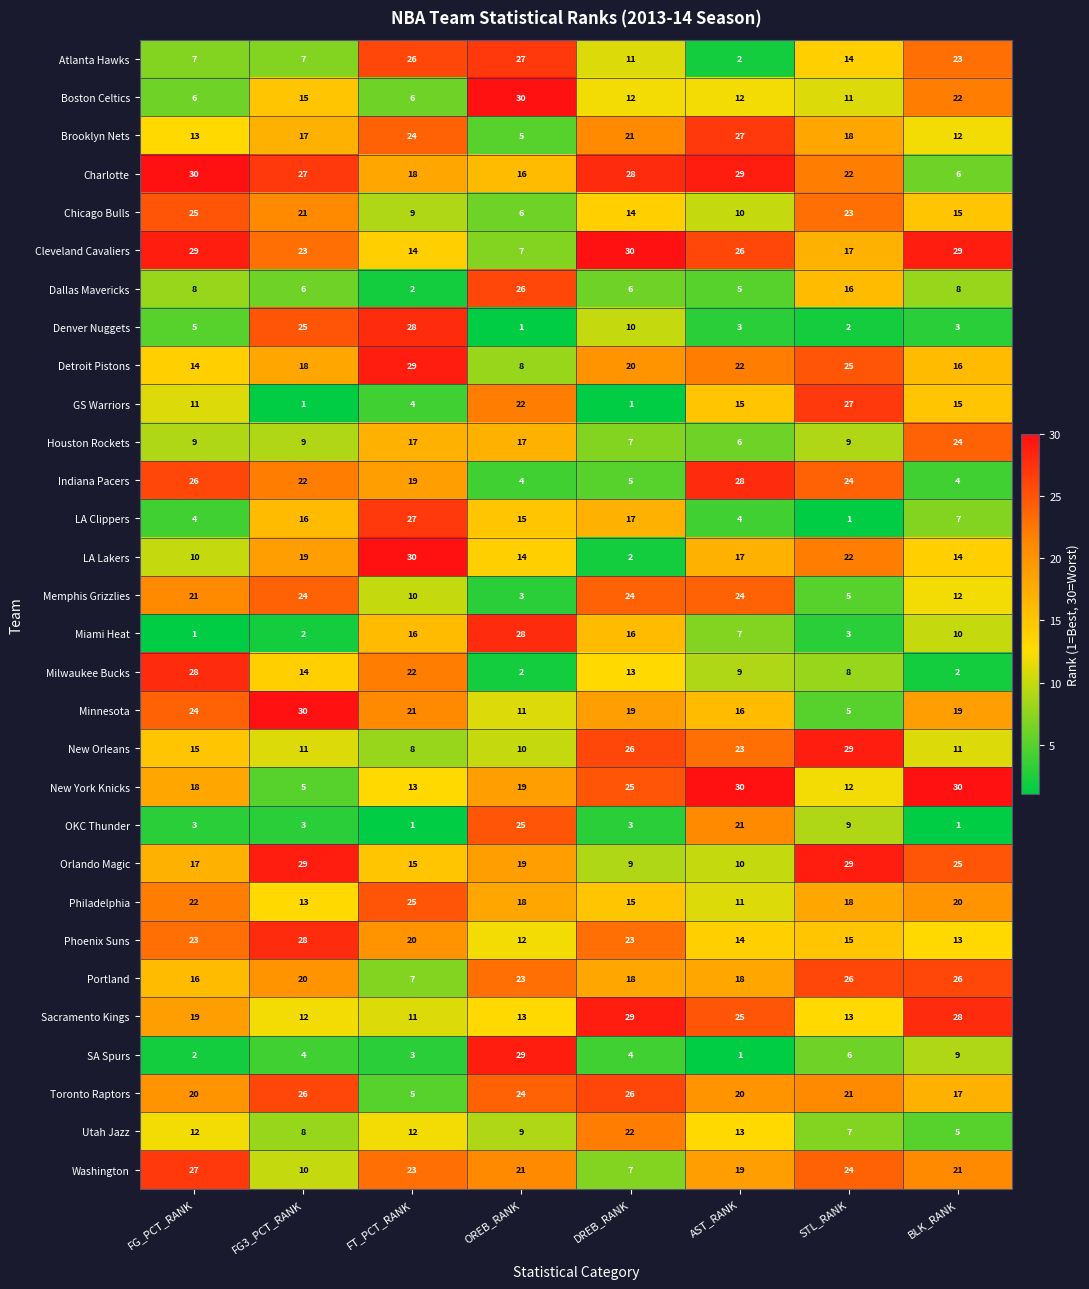

At FG_PCT_RANK, list the series in order from largest to smallest.

Charlotte, Cleveland Cavaliers, Milwaukee Bucks, Washington, Indiana Pacers, Chicago Bulls, Minnesota, Phoenix Suns, Philadelphia, Memphis Grizzlies, Toronto Raptors, Sacramento Kings, New York Knicks, Orlando Magic, Portland, New Orleans, Detroit Pistons, Brooklyn Nets, Utah Jazz, GS Warriors, LA Lakers, Houston Rockets, Dallas Mavericks, Atlanta Hawks, Boston Celtics, Denver Nuggets, LA Clippers, OKC Thunder, SA Spurs, Miami Heat